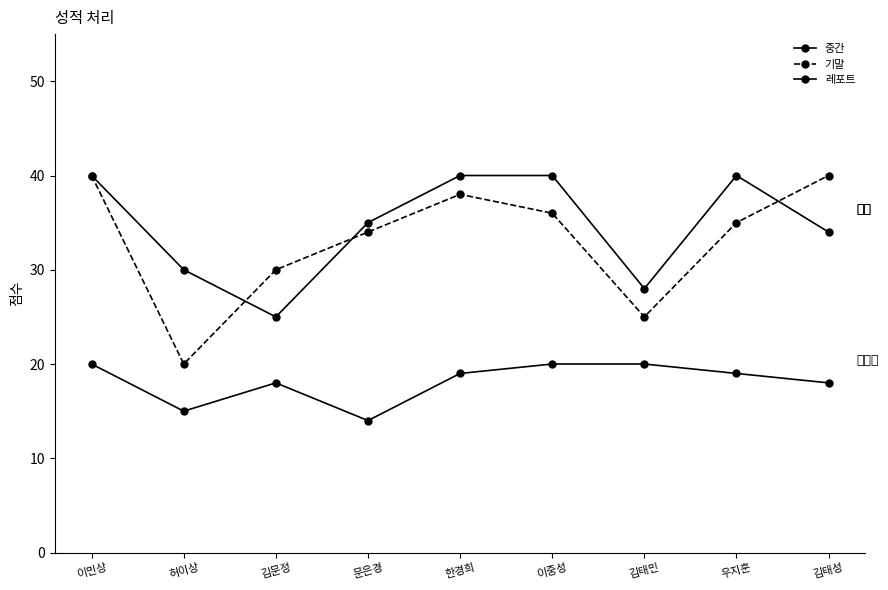

What is the label of the 7th point from the left?

김태민